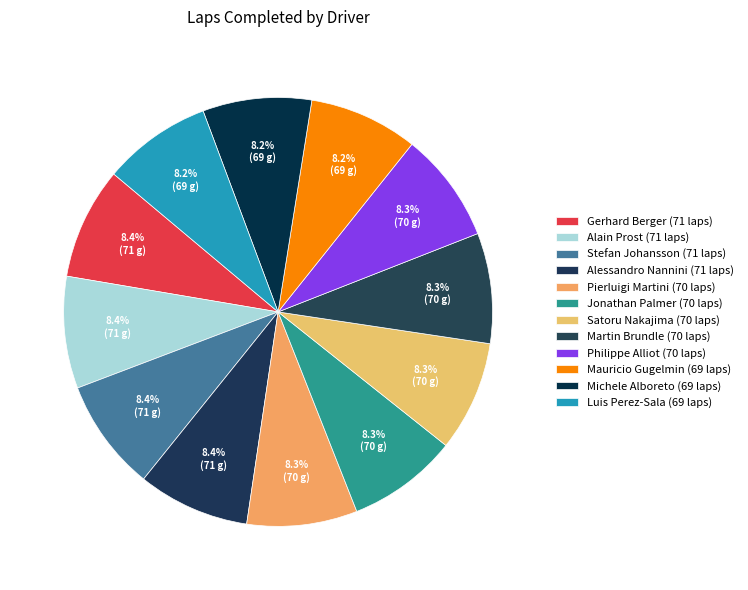

Rank the categories by value from highest to lowest.

Gerhard Berger, Alain Prost, Stefan Johansson, Alessandro Nannini, Pierluigi Martini, Jonathan Palmer, Satoru Nakajima, Martin Brundle, Philippe Alliot, Mauricio Gugelmin, Michele Alboreto, Luis Perez-Sala